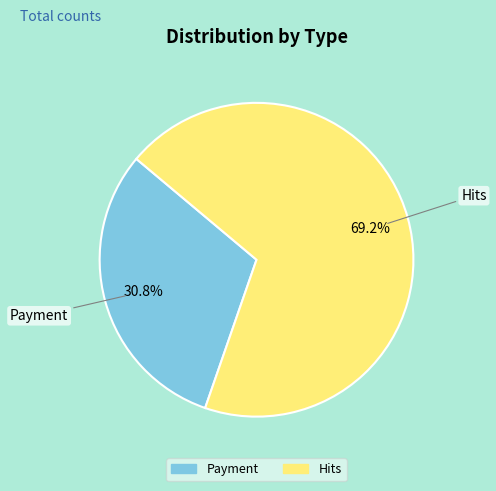

To the nearest percent, what is the difference between the Hits and Payment slice percentages?

38%